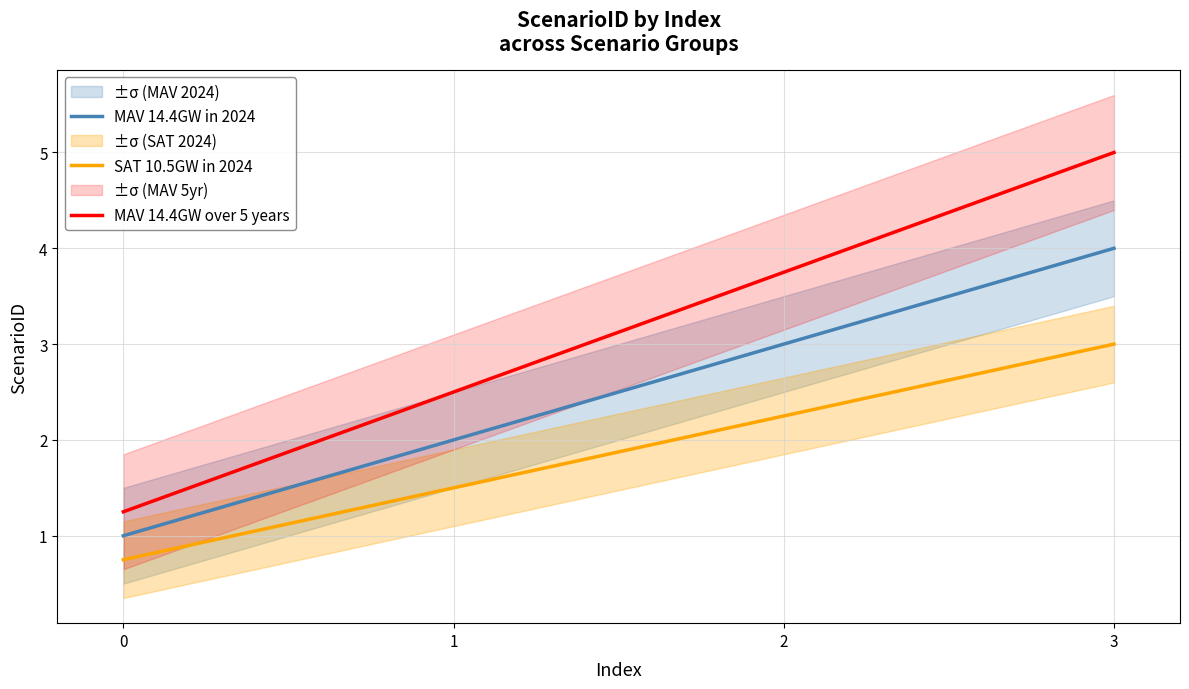

How many data points does each series have?

4